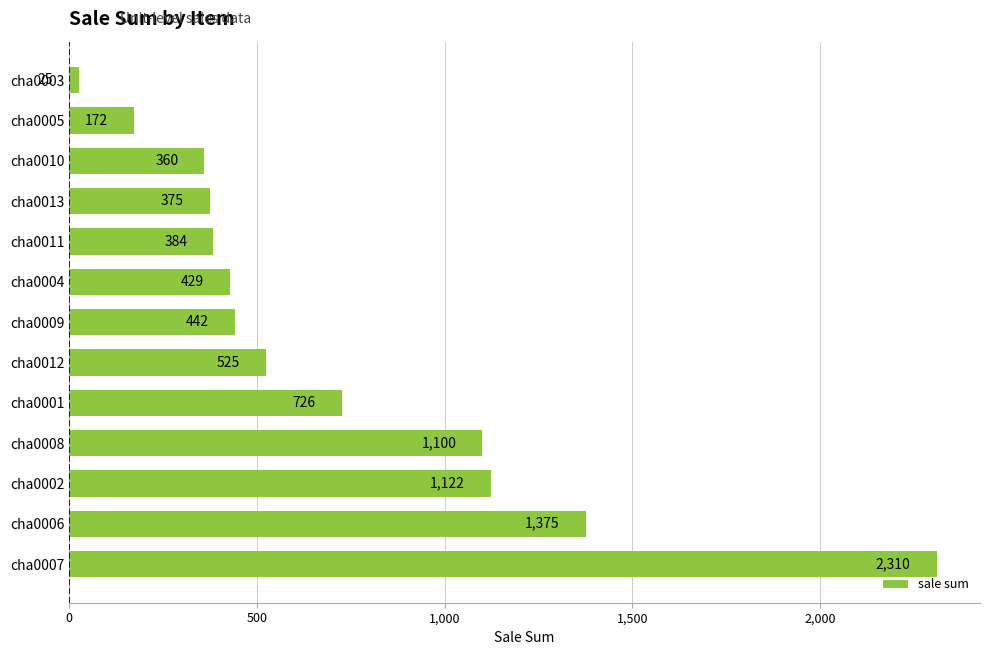

What is the maximum value shown in the chart?

2310